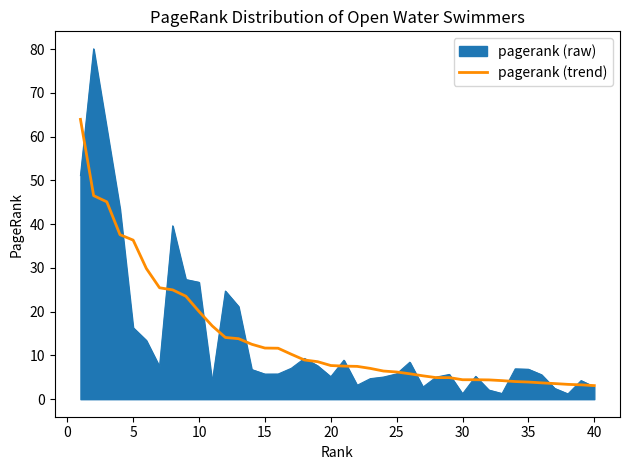

What is the maximum value shown in the chart?

80.1